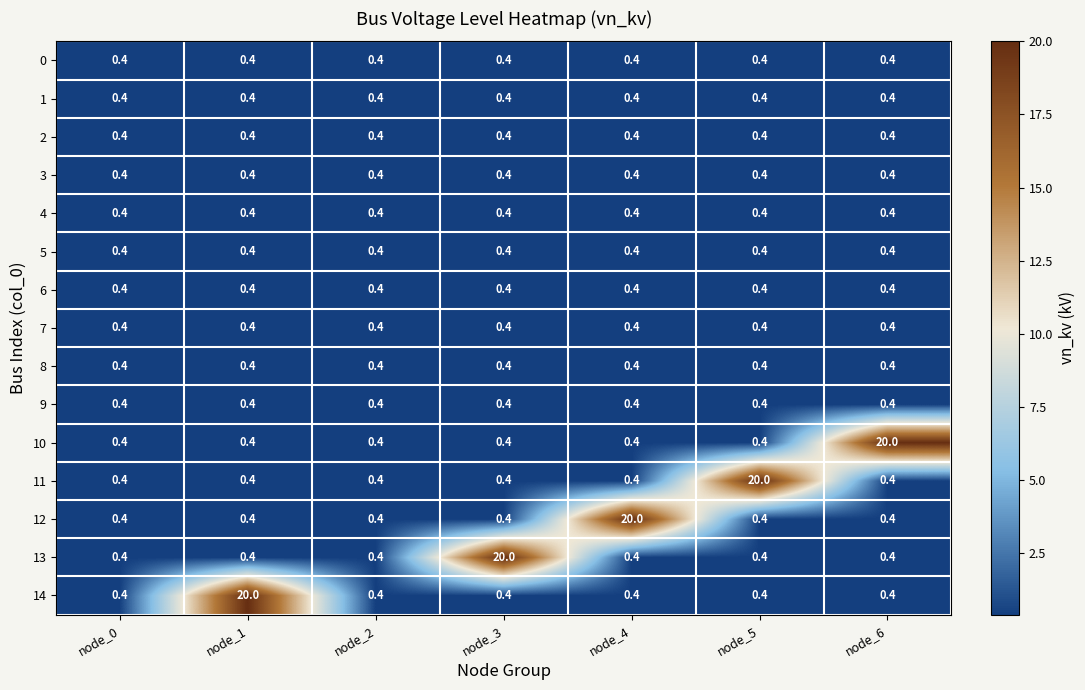

Is it true that 0 equals 0.4 at node_6?

True